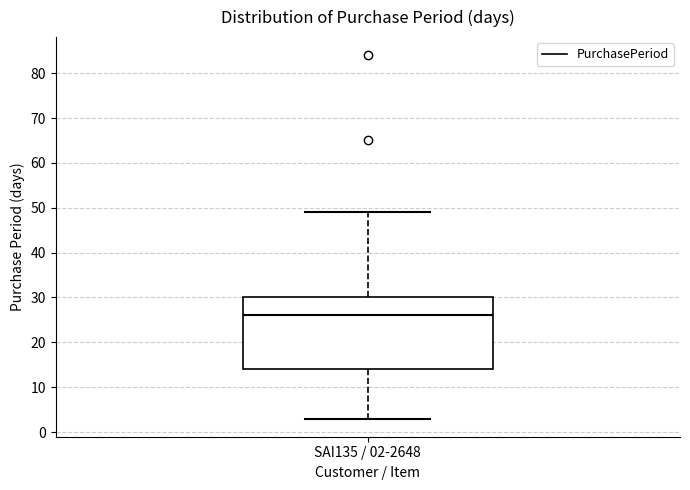

Read this box plot against the y-axis: the position of the median line, the range covered by the box, and the ends of both whiskers. The values are not printed on the chart, so give them approximately, as read against the axis.

median 26, box 14 to 30, whiskers 3 to 49